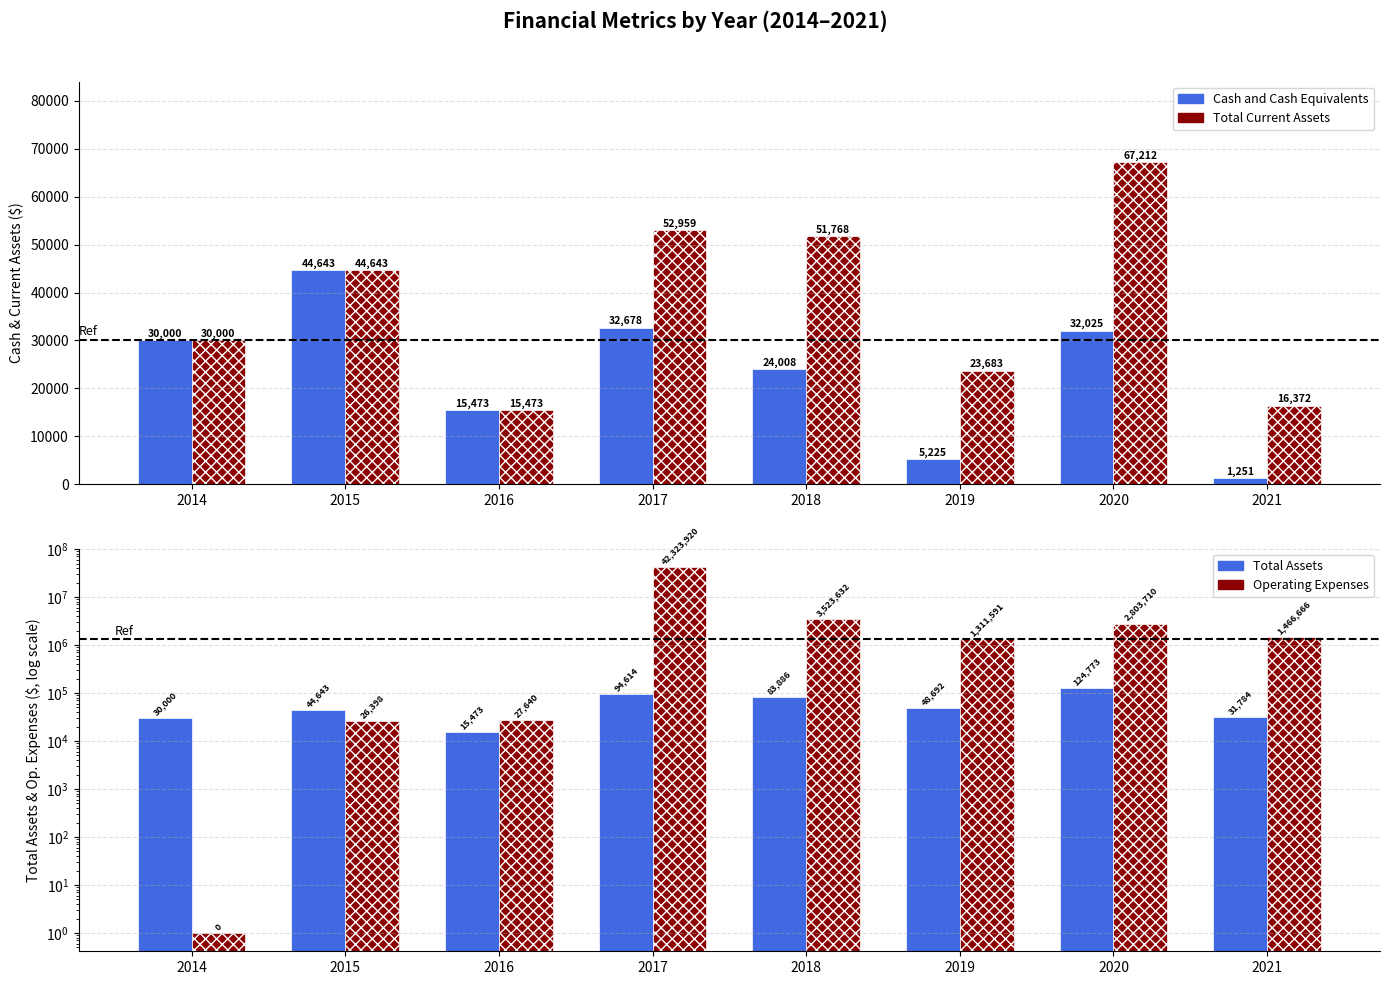

Which category has the highest value in the Total Assets series?

2020